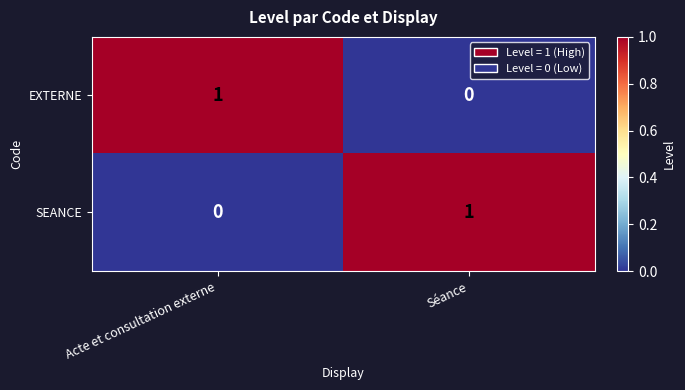

Reading left to right, what are all the values shown in this chart?

EXTERNE: Acte et consultation externe=1	Séance=0
SEANCE: Acte et consultation externe=0	Séance=1